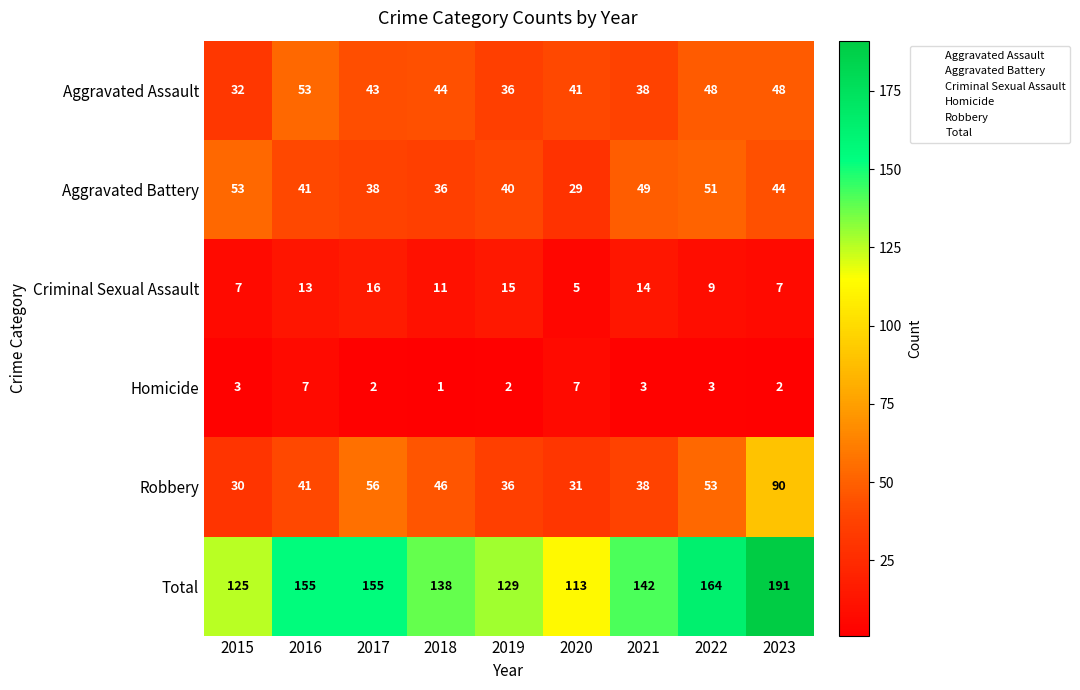

Which series changed the most between 2016 and 2018?

Total